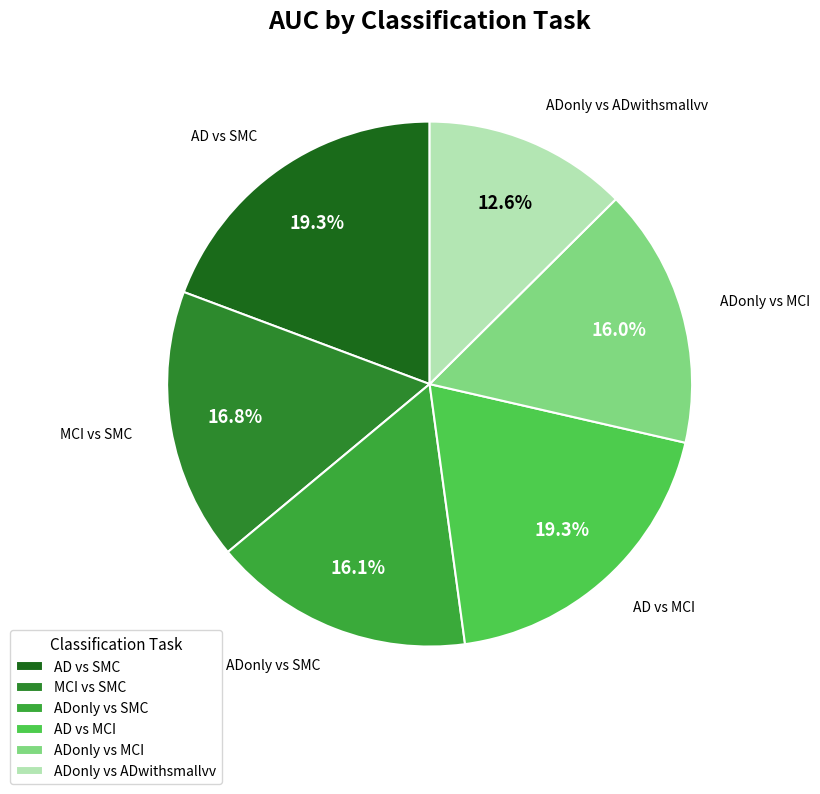

Do AD vs SMC and ADonly vs MCI together represent more than half of the pie?

No